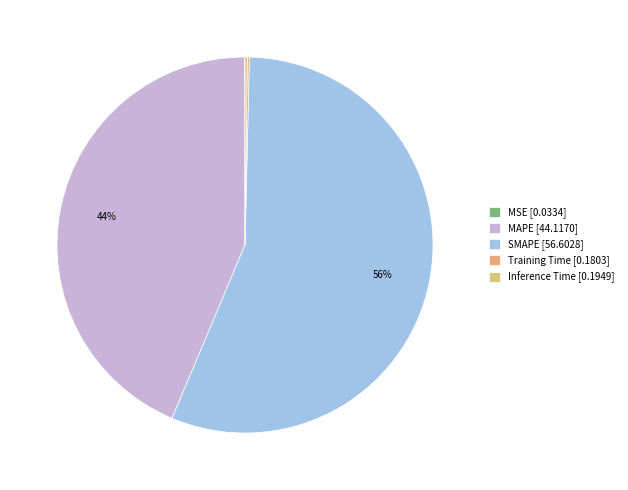

What is the change in value from MSE to SMAPE?

+56.6